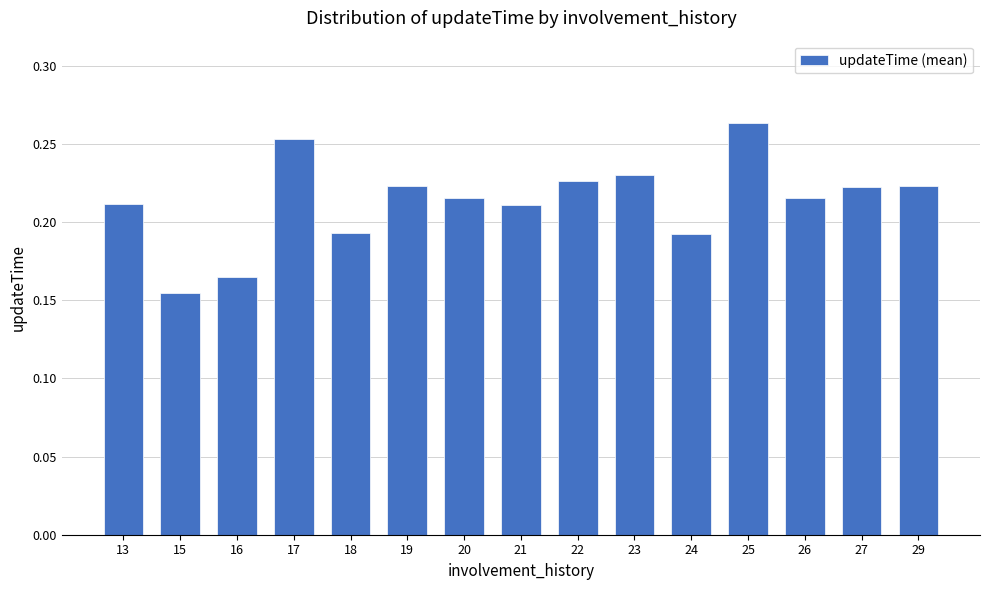

What is the sum of all values?

3.2